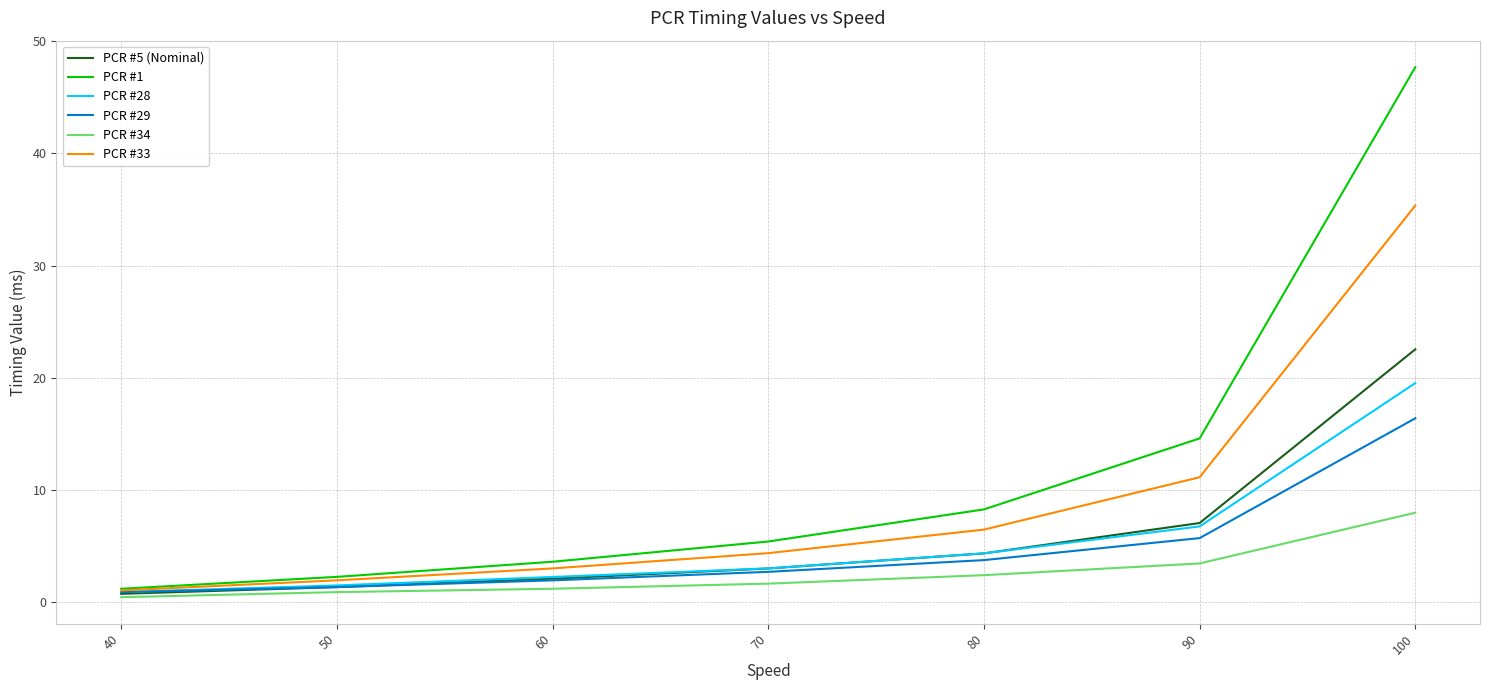

At which category is the sum across all series the highest?

100